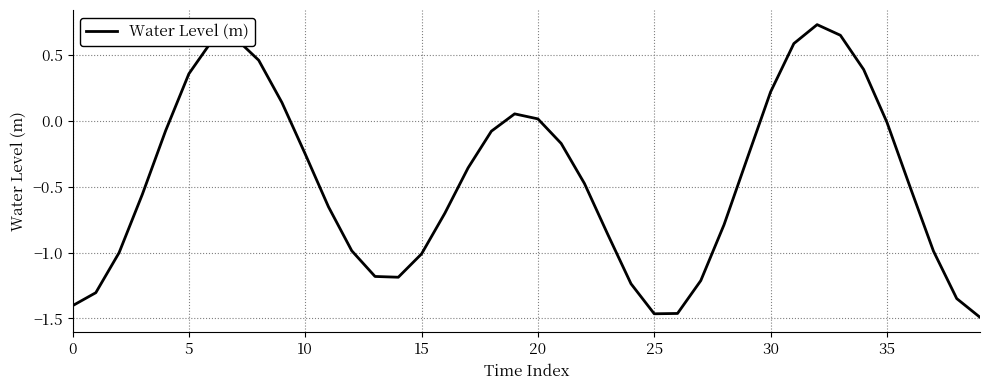

What is the difference between the maximum and minimum values?

2.2